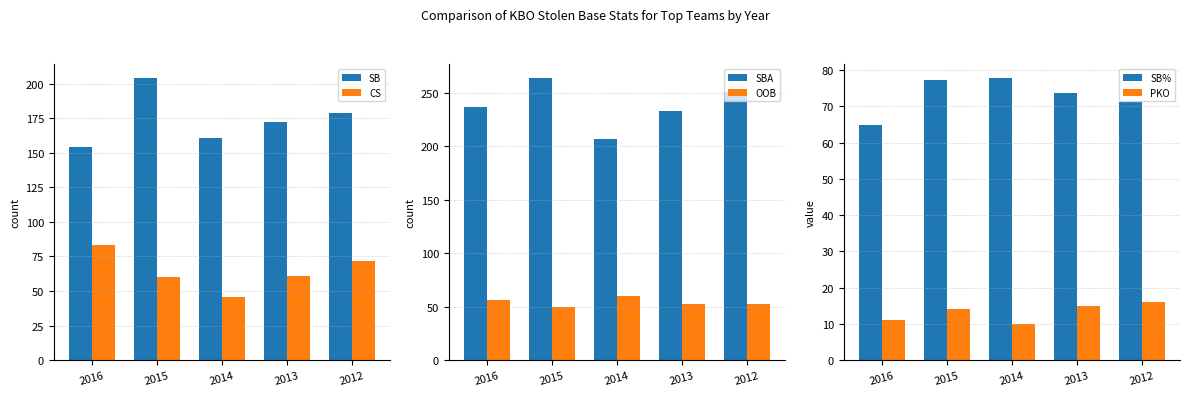

Is the value of SBA at 2012 greater than the value of OOB at 2014?

Yes